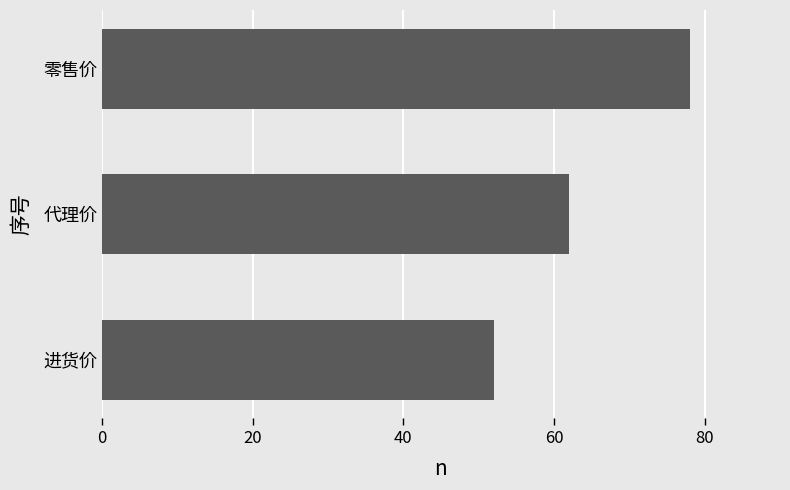

How many series are shown in this chart?

1